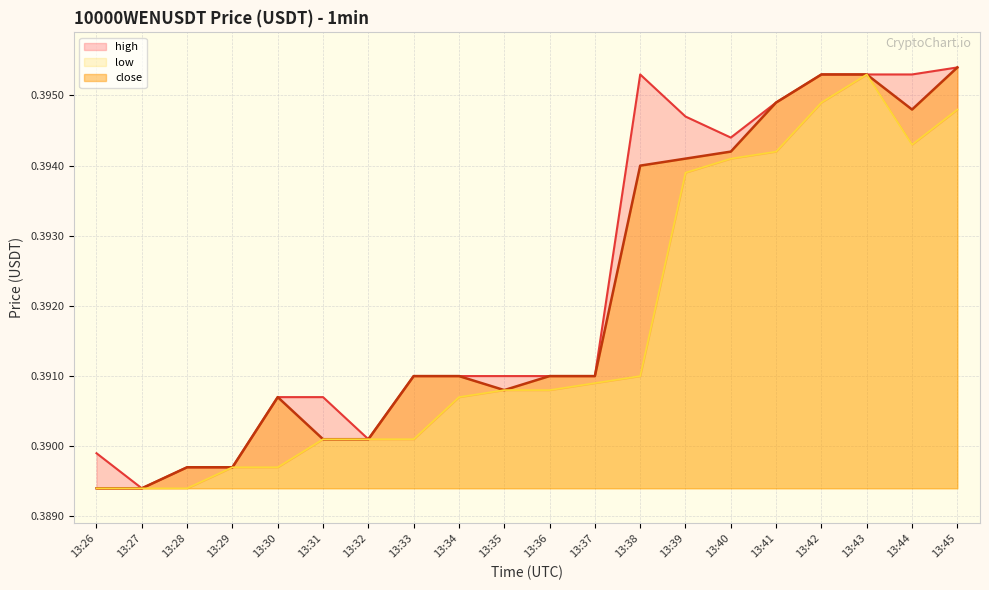

What is the minimum value shown in the chart?

0.4